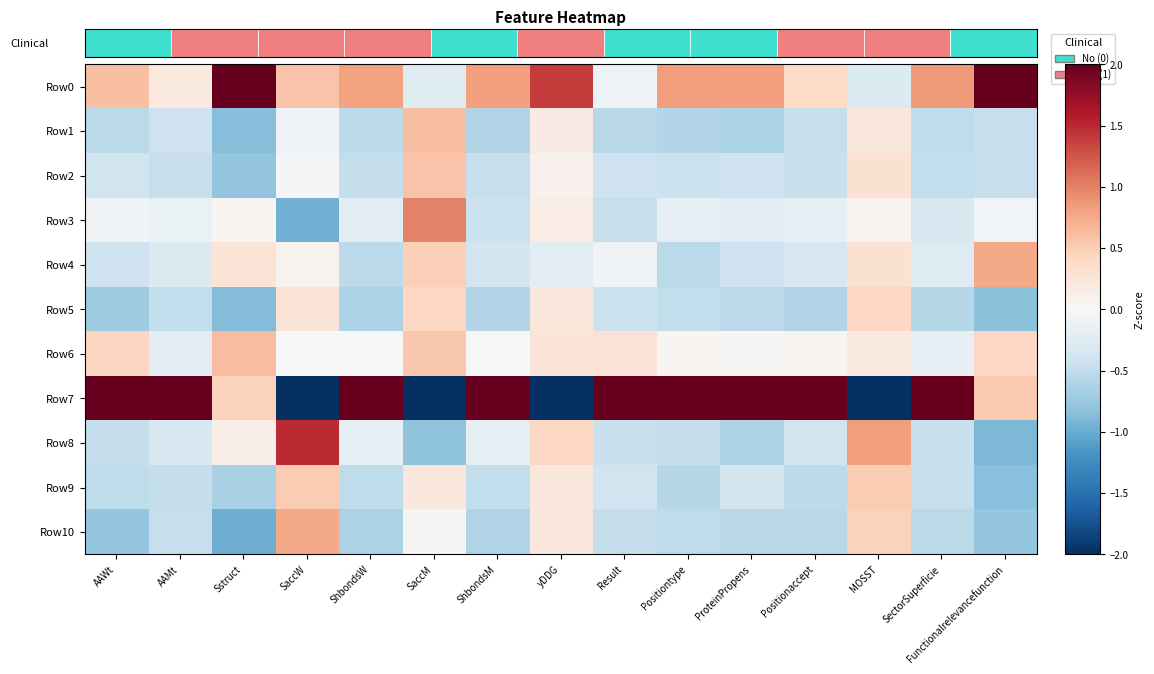

Where does the Row8 series first go above 0?

Sstruct